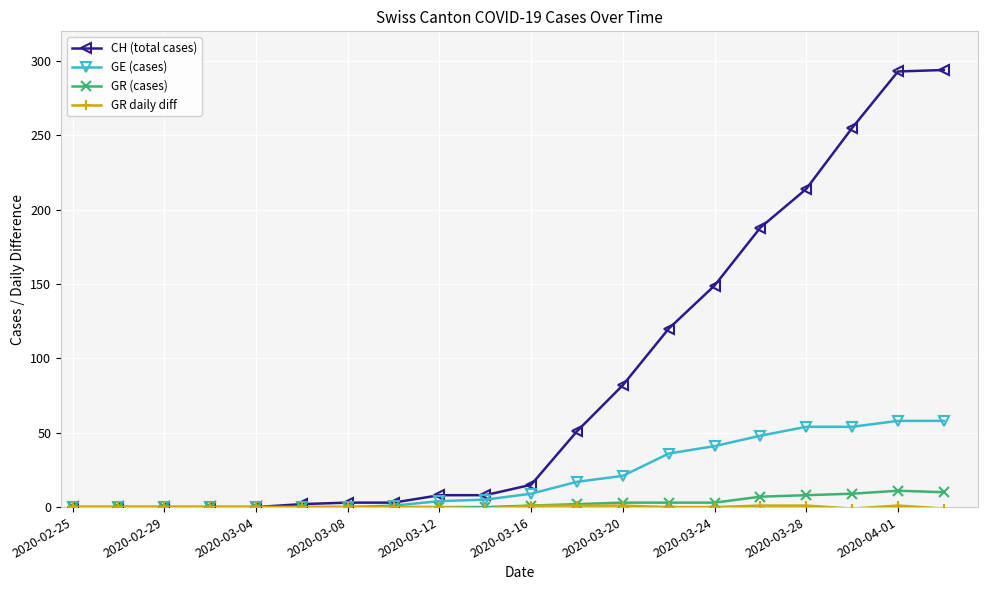

What is the greatest value displayed?

294